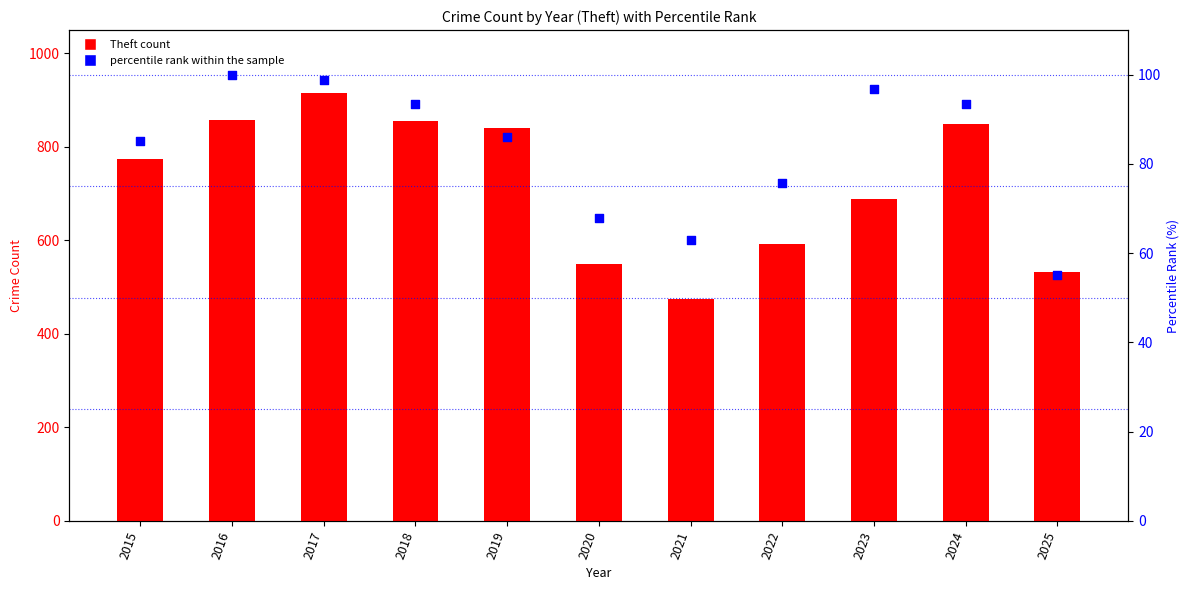

Which series reaches the maximum Y coordinate?

Theft count